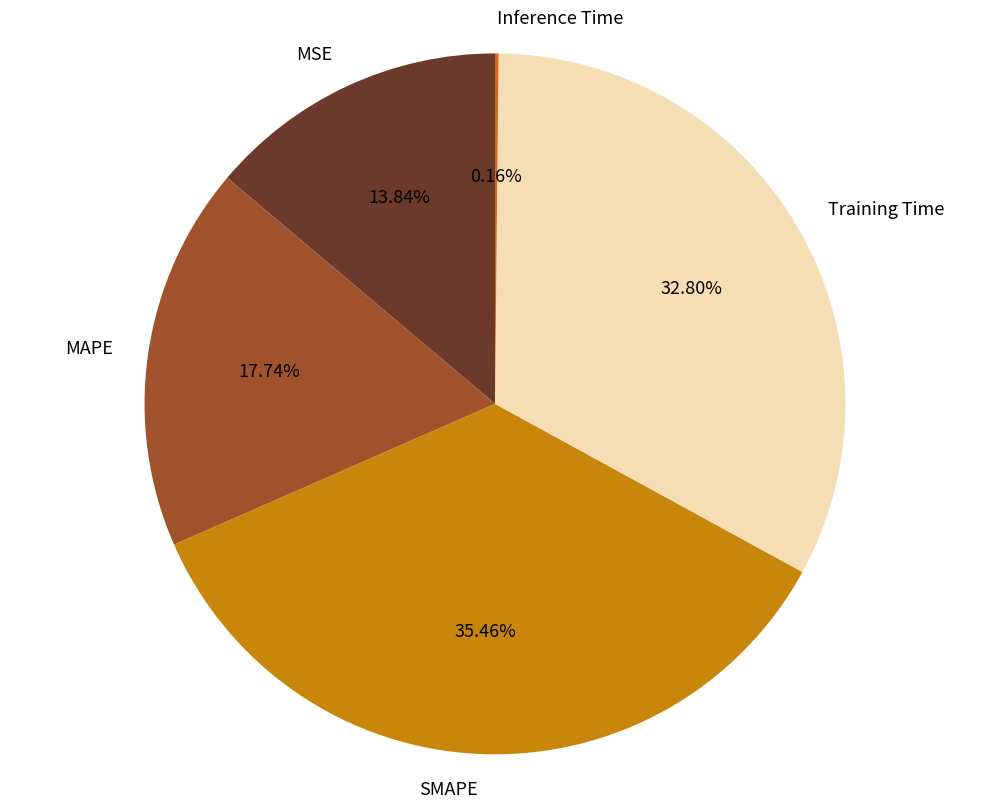

What is the total percentage of SMAPE and MSE?

49.3%